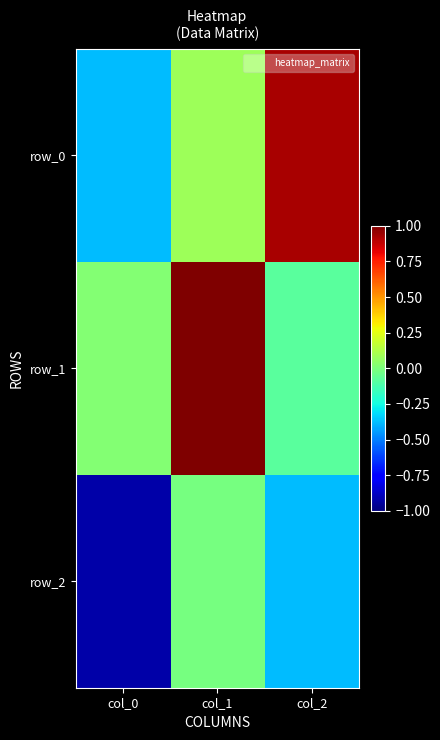

What is the average value of the row_1 series?

0.3